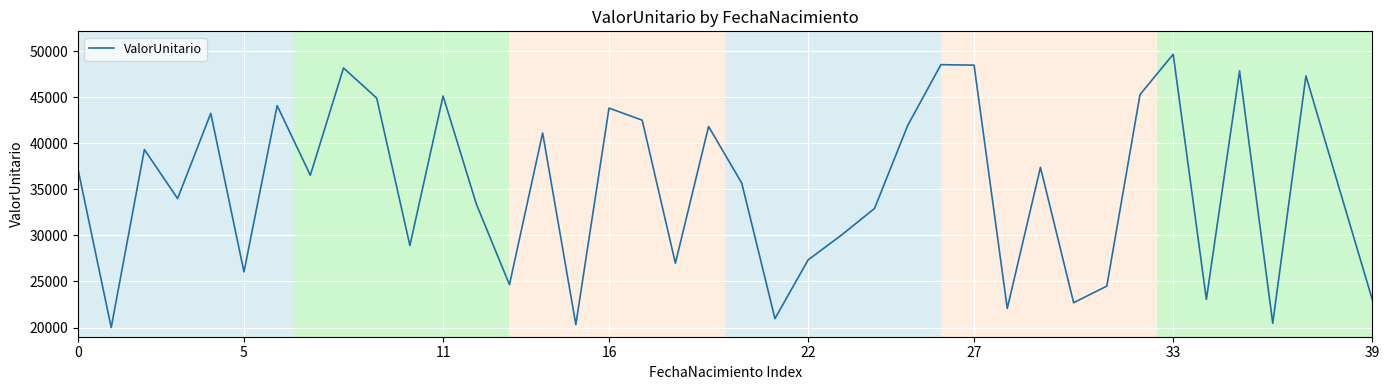

What is the difference between the maximum and minimum values?

29664.8